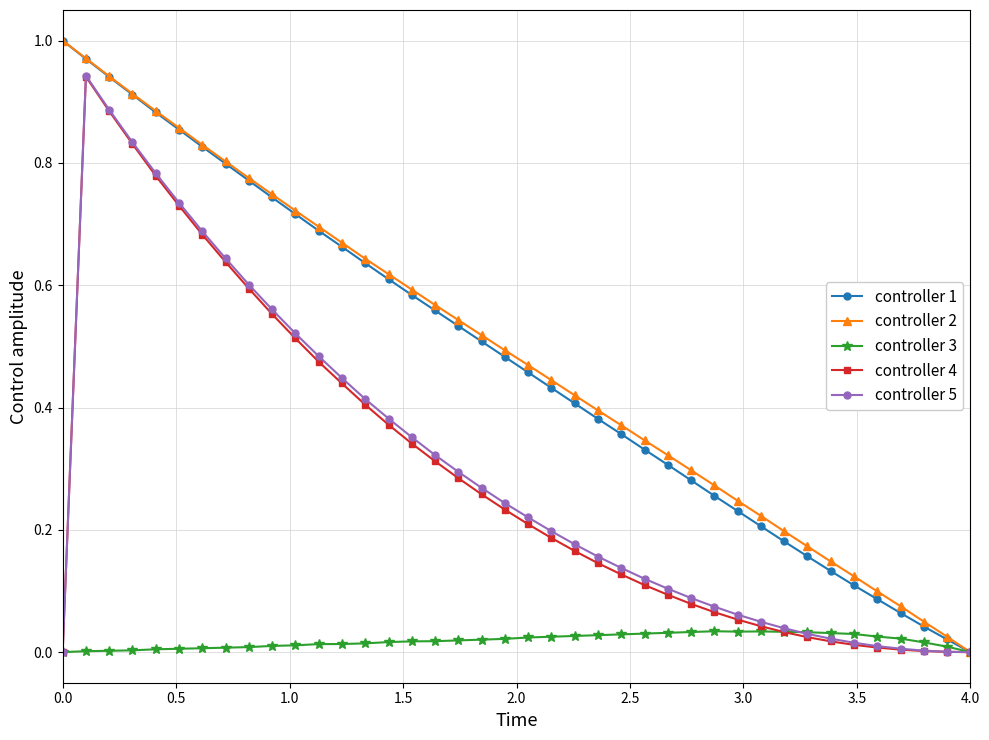

What is the greatest value displayed?

1.0